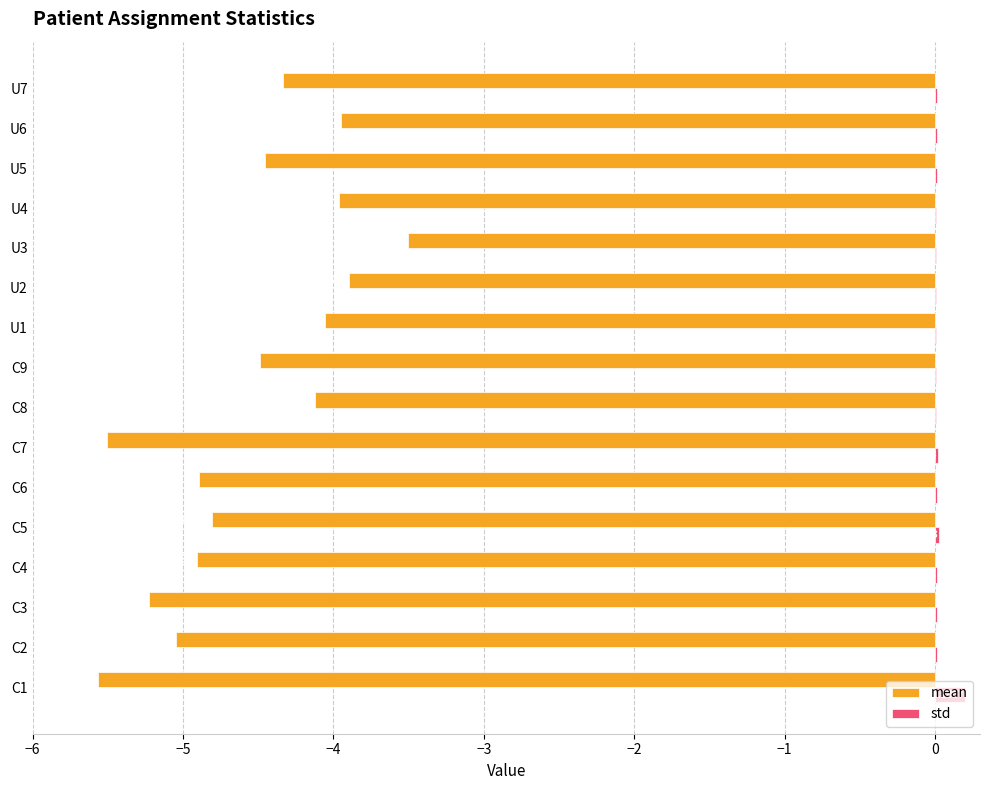

At which category is the sum across all series the highest?

U3